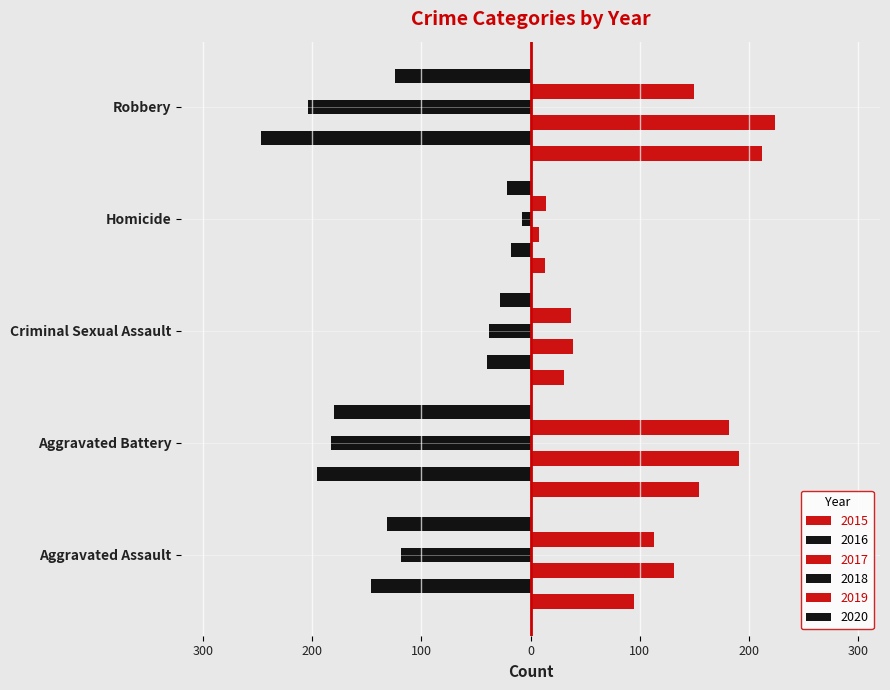

What is the difference between the second highest and second lowest values in the 2019 series?

113